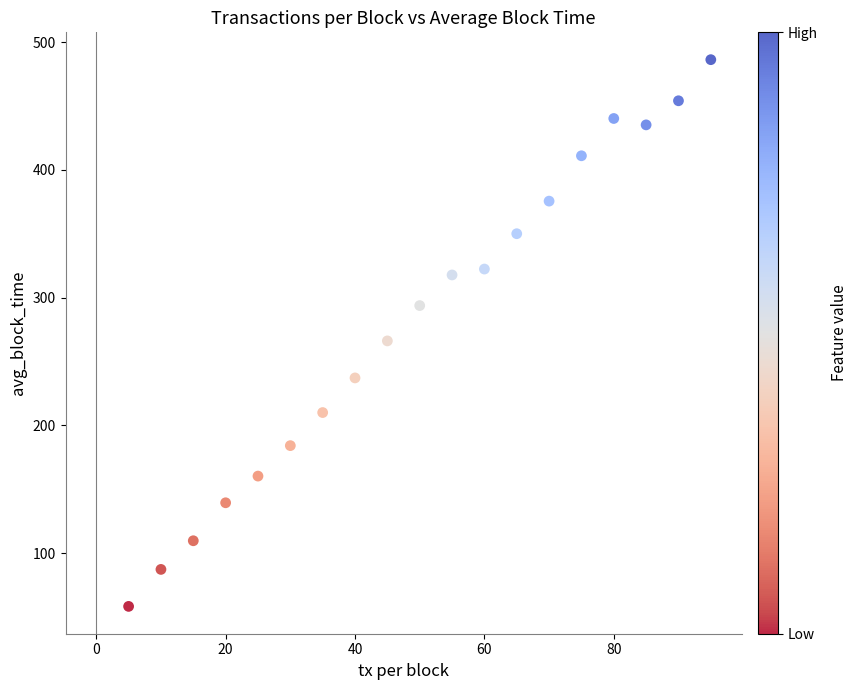

What is the range of Y values (max minus min)?

428.0